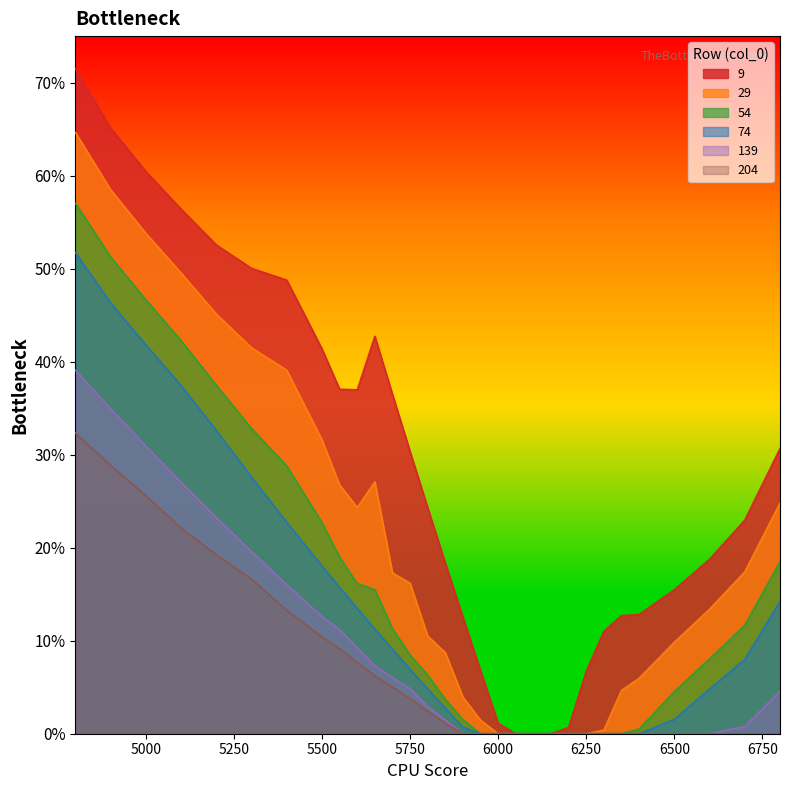

Is the value of 9 at 5850 greater than the value of 29 at 6200?

Yes